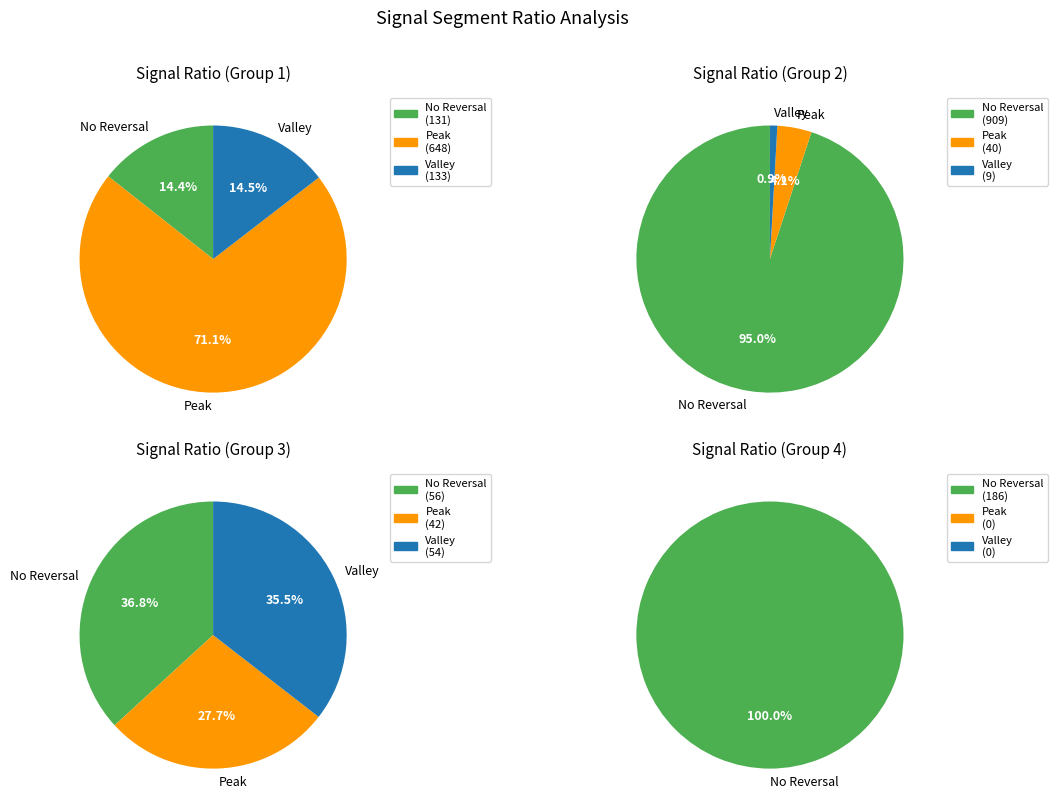

Which category has the biggest portion of the pie?

signal segment 4